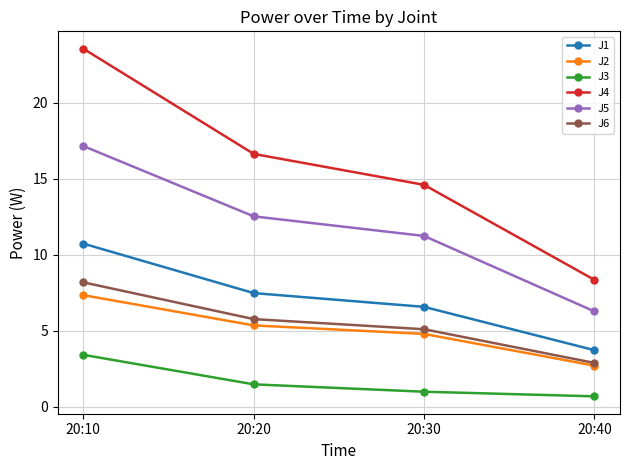

What is the maximum value shown in the chart?

23.6